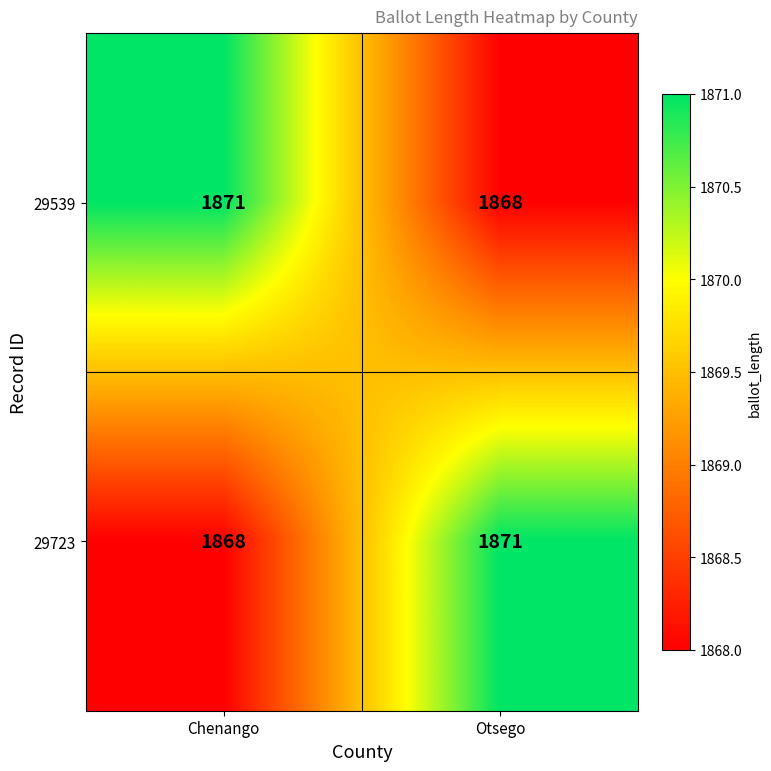

At which label is 29539 closest to 1869?

Otsego